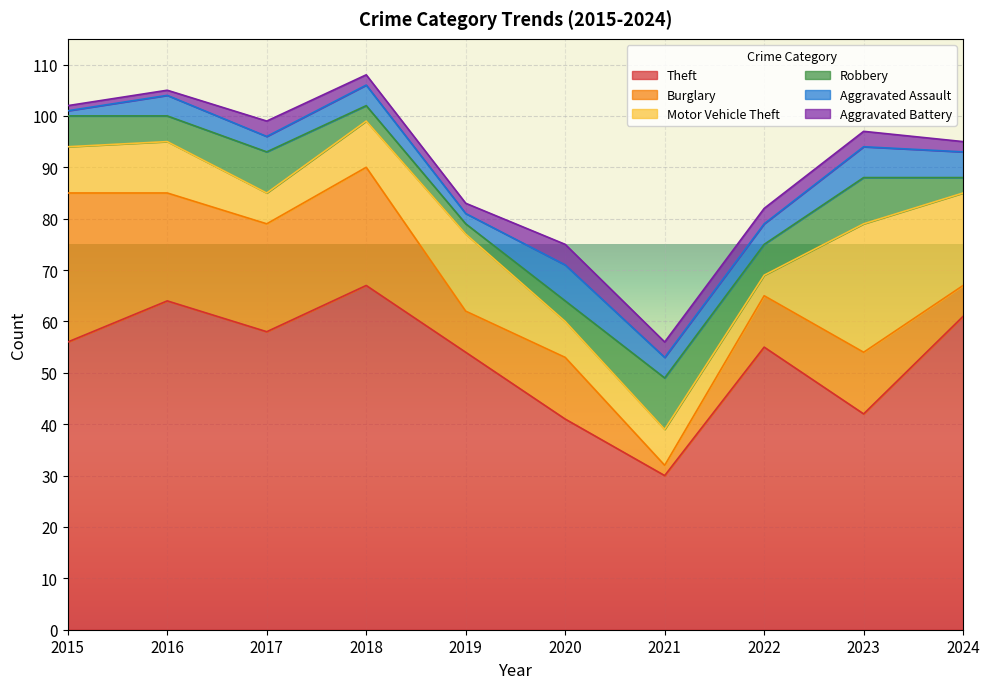

Where is Burglary nearest to the value 15?

2020